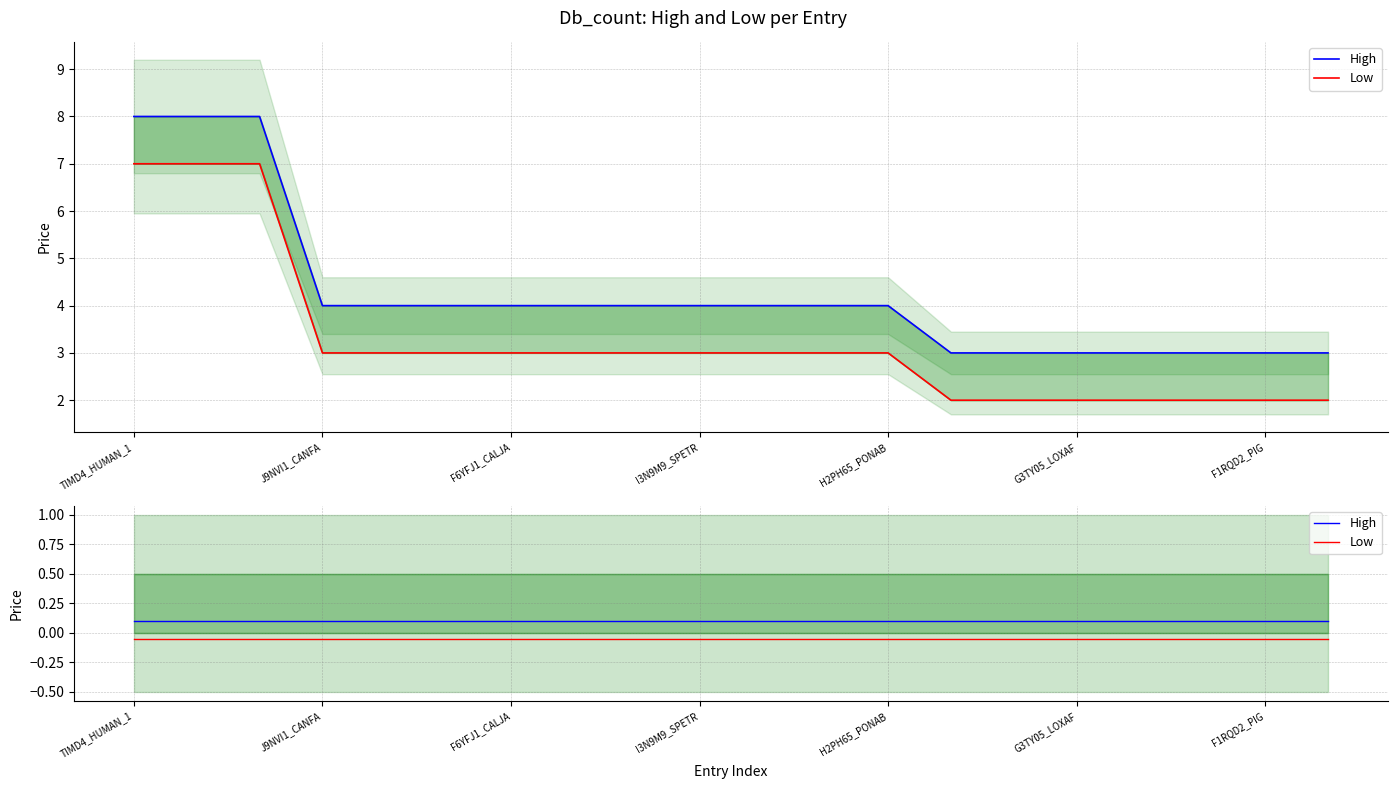

How many series are shown in this chart?

2